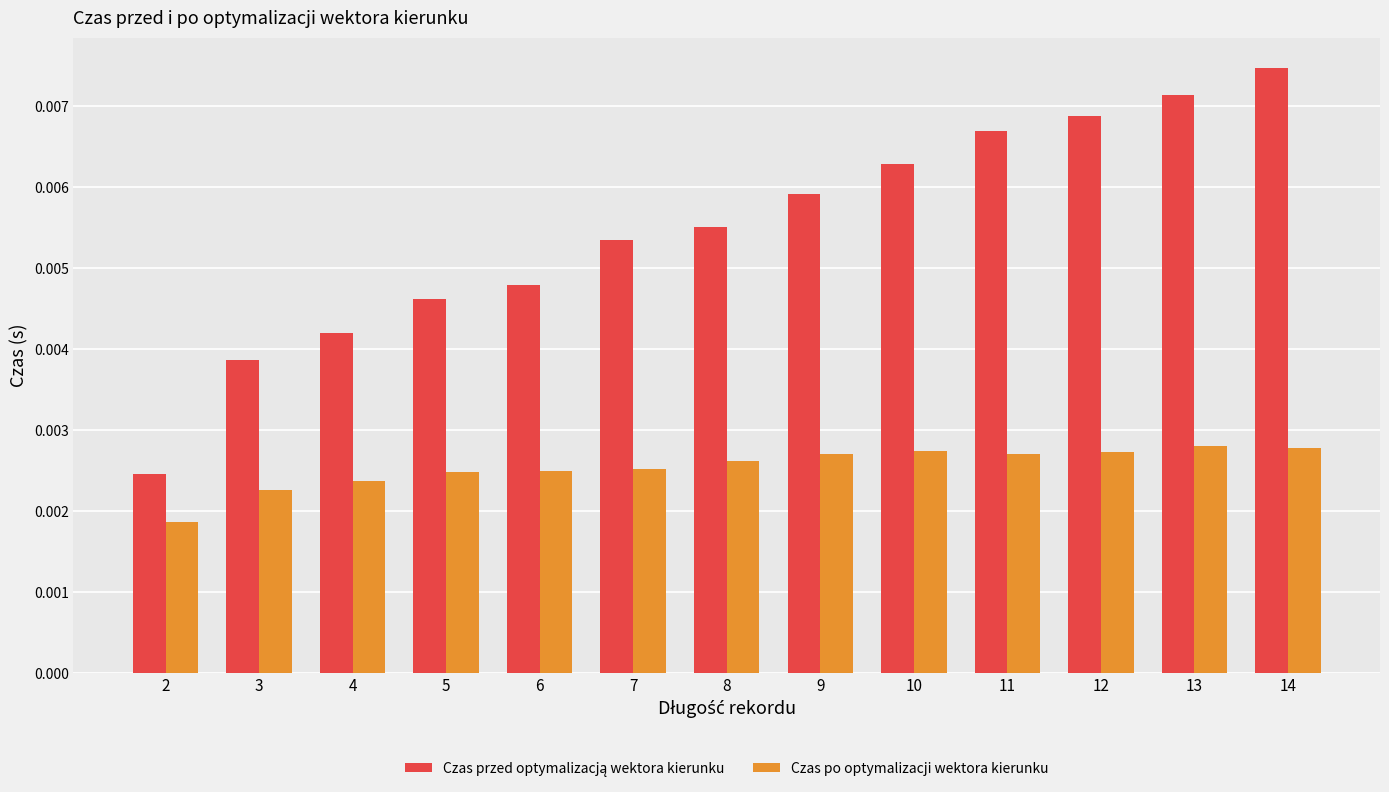

Does the chart contain stacked bars?

No